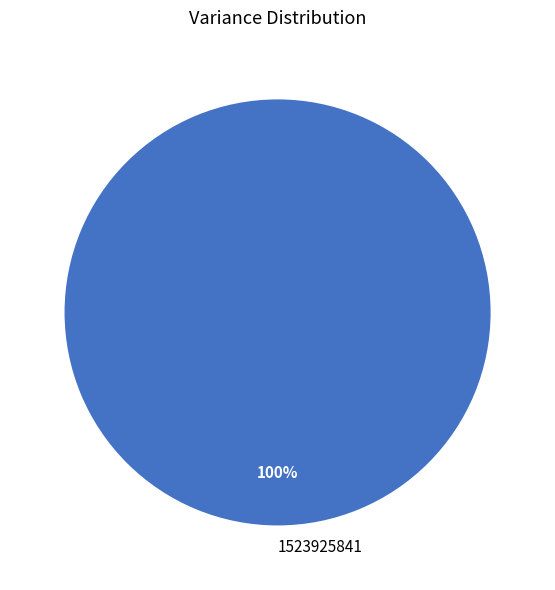

True or false: 1523925841 accounts for 100% of the total.

True